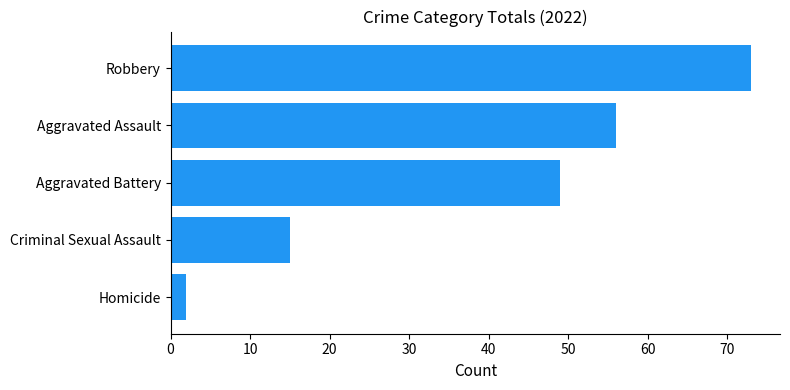

What is the change in value from Criminal Sexual Assault to Robbery?

+58